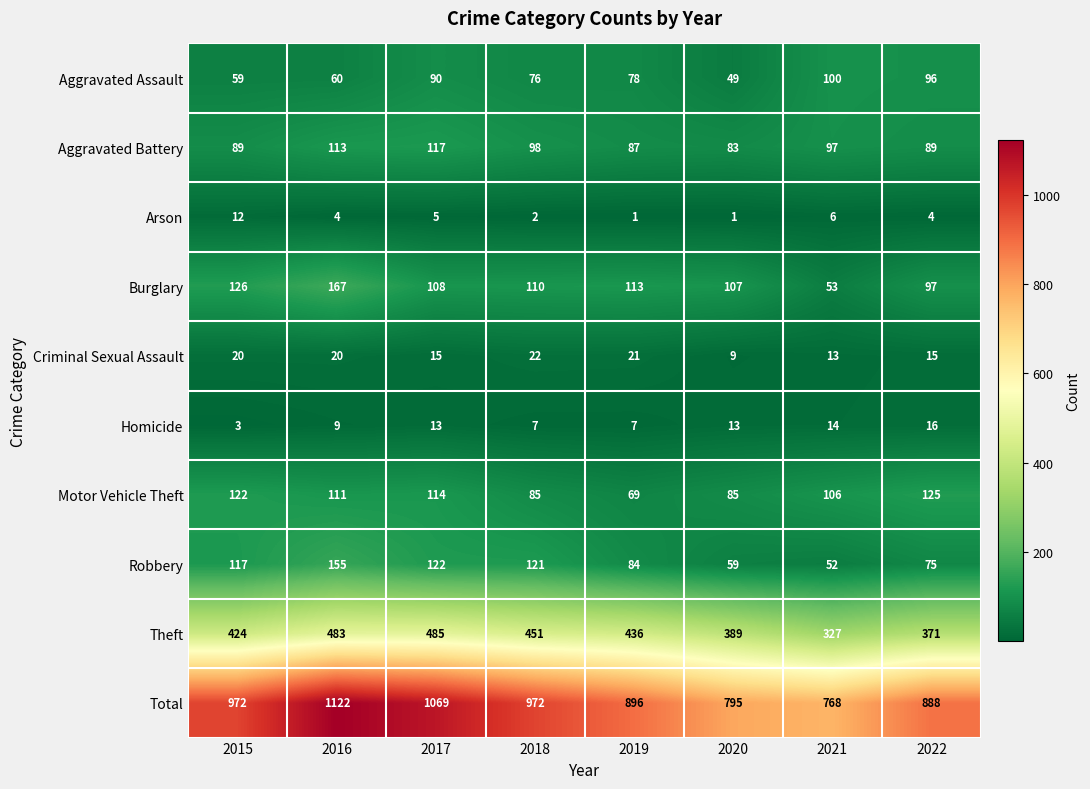

The Robbery series shows 59 at 2020. True or false?

True